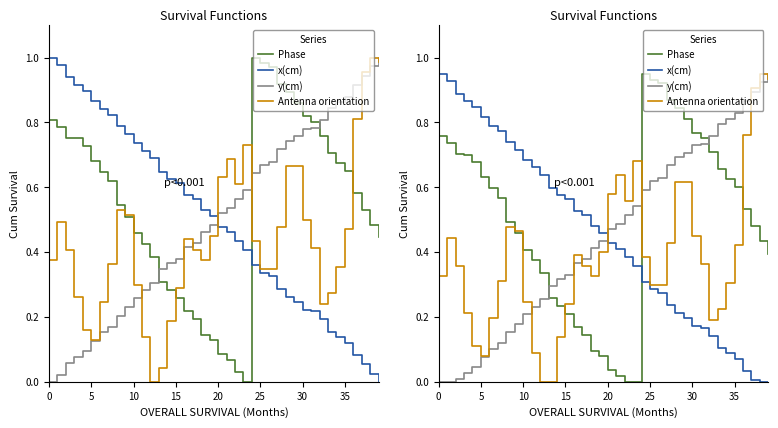

At which category is the sum across all series the highest?

28